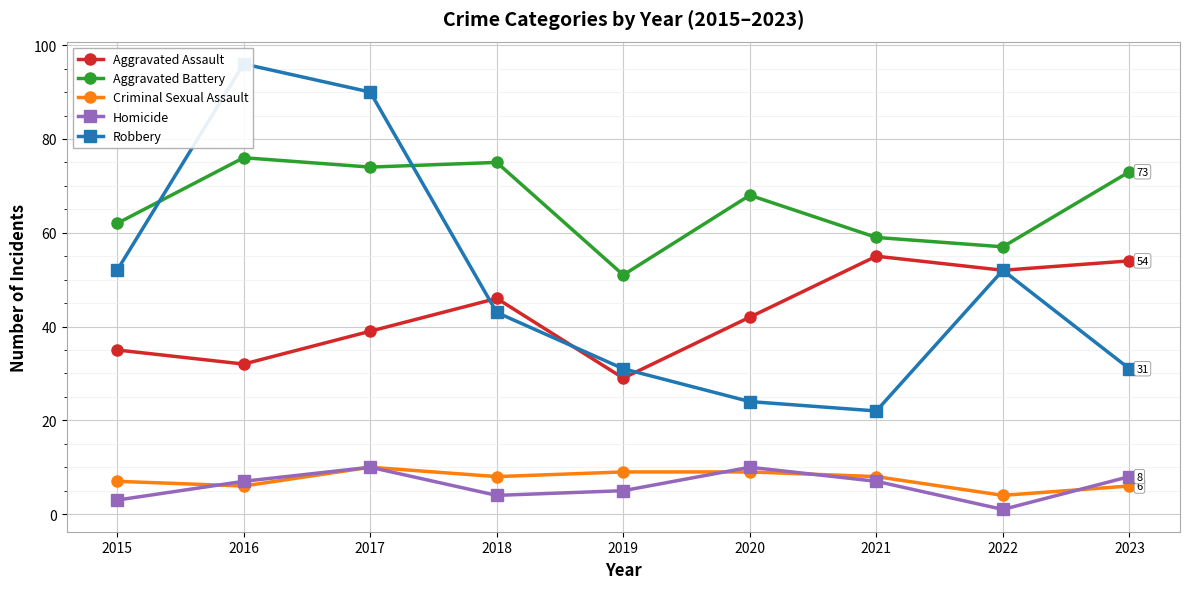

Rank the series at 2015 from highest to lowest value.

Aggravated Battery, Robbery, Aggravated Assault, Criminal Sexual Assault, Homicide